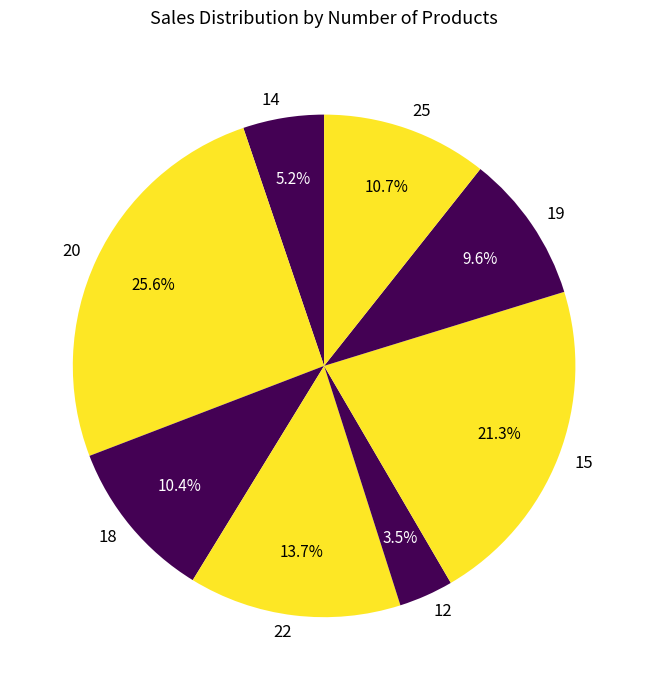

Count the number of slices in the pie.

8